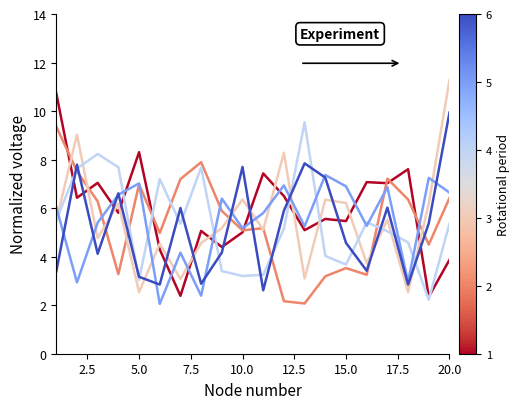

What is the maximum value shown in the chart?

11.3